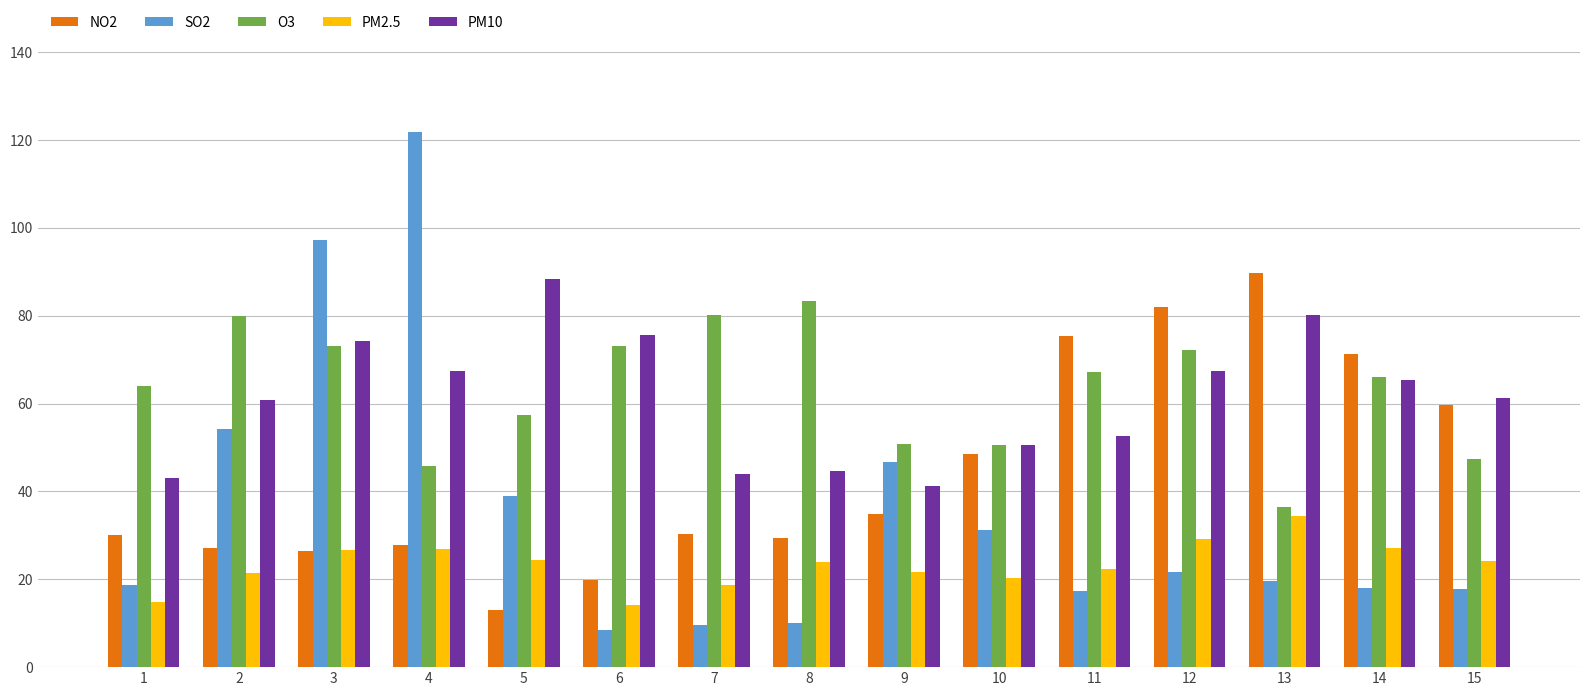

Is the value of NO2 at 7 greater than the value of O3 at 11?

No